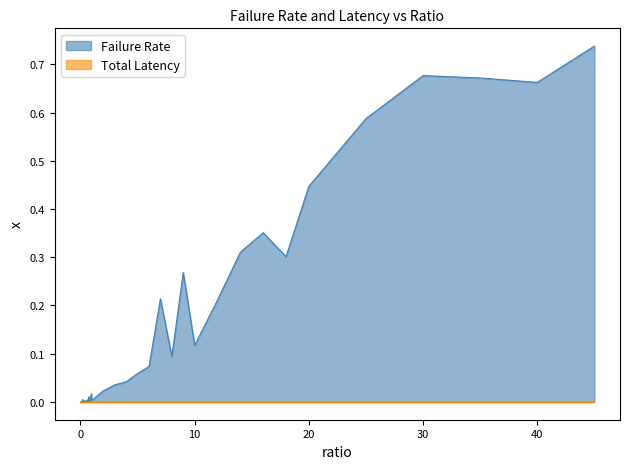

List the series in order of their peak value, highest first.

Failure Rate, Total Latency